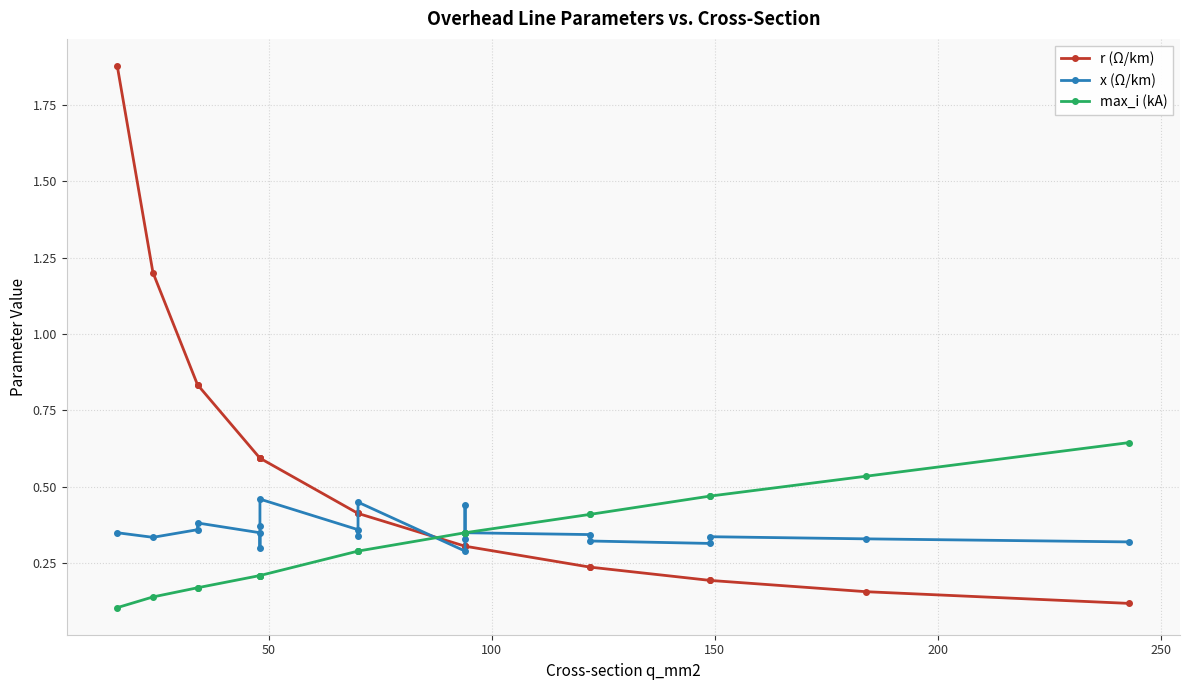

How many intersections are there between r (Ω/km) and max_i (kA)?

1